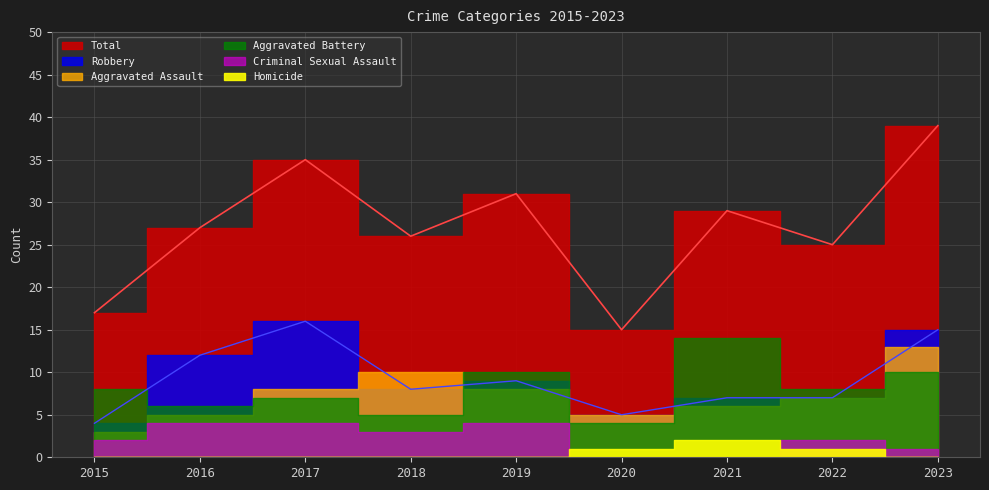

Is the value of Aggravated Battery at 2019 greater than the value of Criminal Sexual Assault at 2018?

Yes